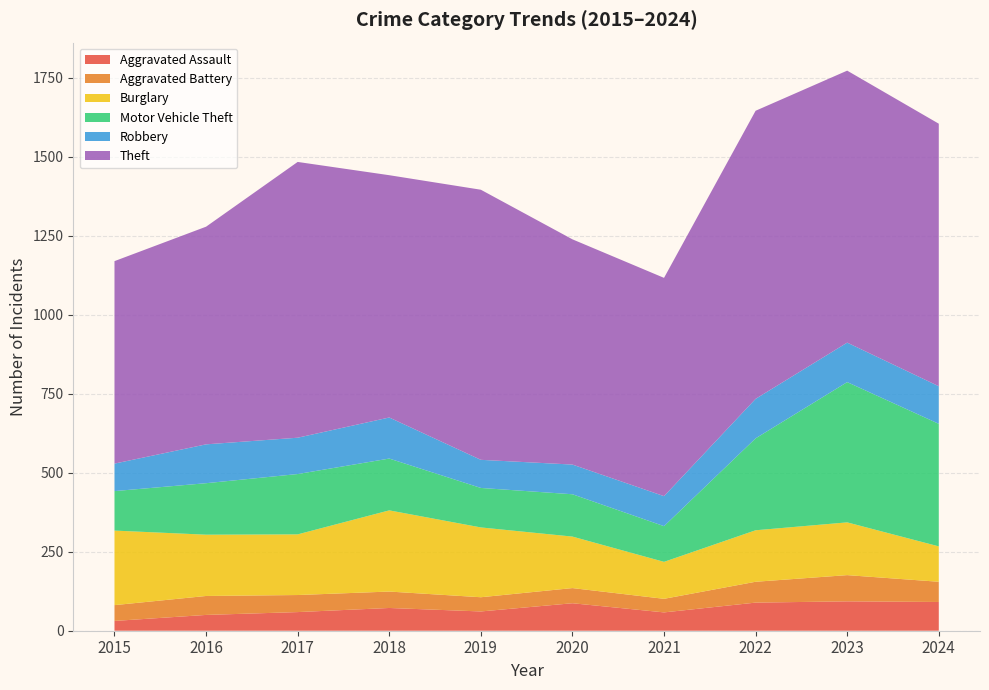

Reading left to right, transcribe all the data shown in this chart.

Aggravated Assault: 2015=31	2016=50	2017=59	2018=72	2019=61	2020=87	2021=58	2022=89	2023=93	2024=91
Aggravated Battery: 2015=50	2016=60	2017=54	2018=52	2019=45	2020=48	2021=43	2022=66	2023=83	2024=64
Burglary: 2015=236	2016=194	2017=192	2018=257	2019=221	2020=163	2021=117	2022=163	2023=167	2024=112
Motor Vehicle Theft: 2015=125	2016=163	2017=191	2018=164	2019=125	2020=134	2021=113	2022=291	2023=444	2024=388
Robbery: 2015=87	2016=123	2017=115	2018=130	2019=89	2020=94	2021=95	2022=125	2023=125	2024=119
Theft: 2015=641	2016=689	2017=873	2018=767	2019=855	2020=713	2021=691	2022=912	2023=861	2024=831